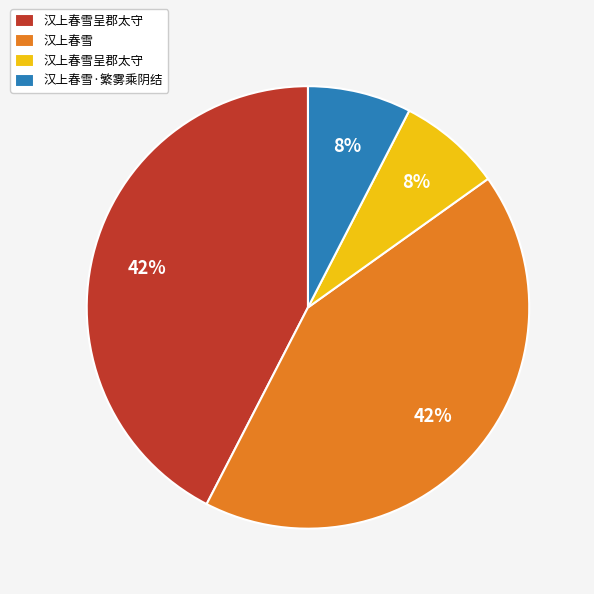

Is there a majority slice in this chart?

No